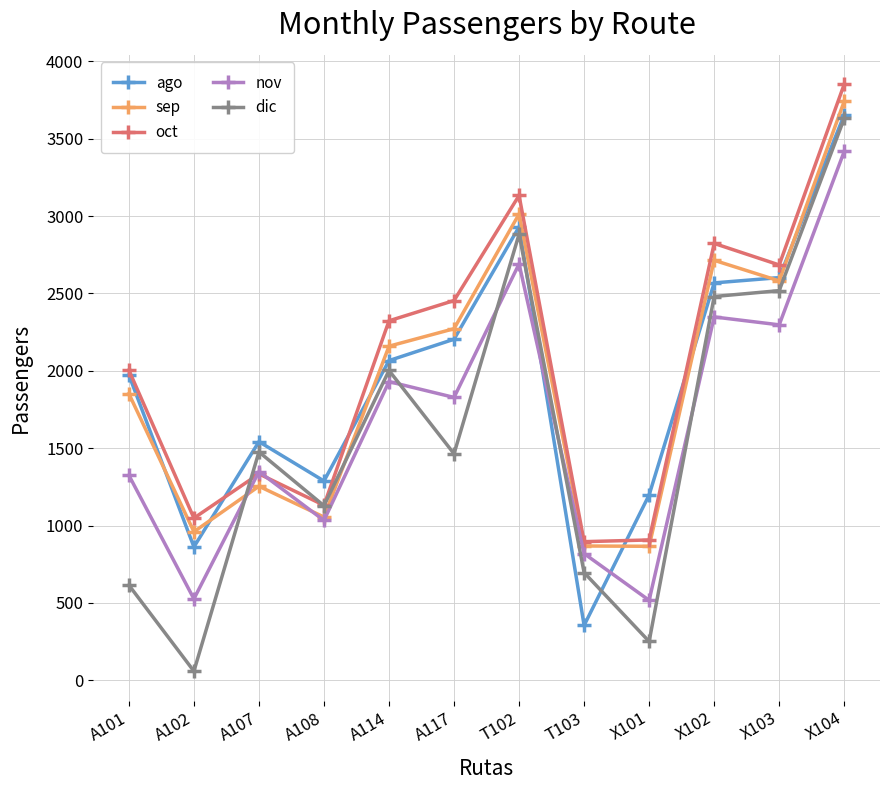

What is the difference between the oct values at A114 and A108?

1192